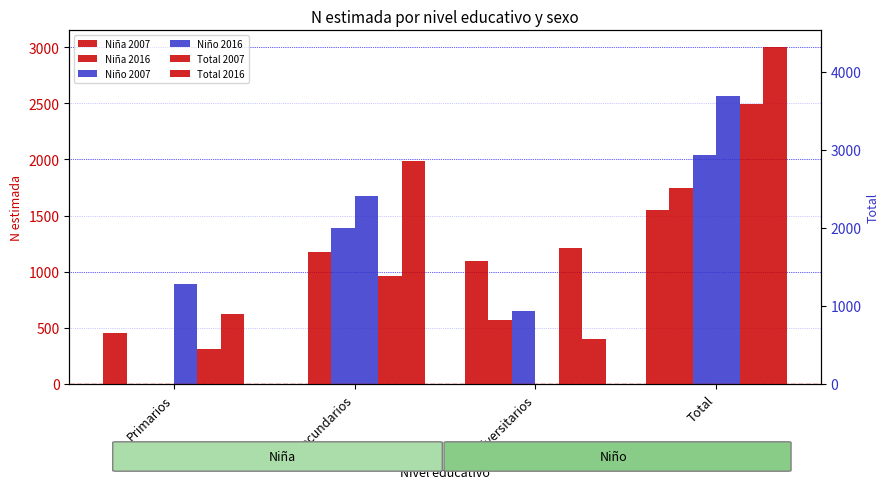

List the series in order of their peak value, lowest first.

Niña 2007, Niña 2016, Niño 2007, Niño 2016, Total 2007, Total 2016